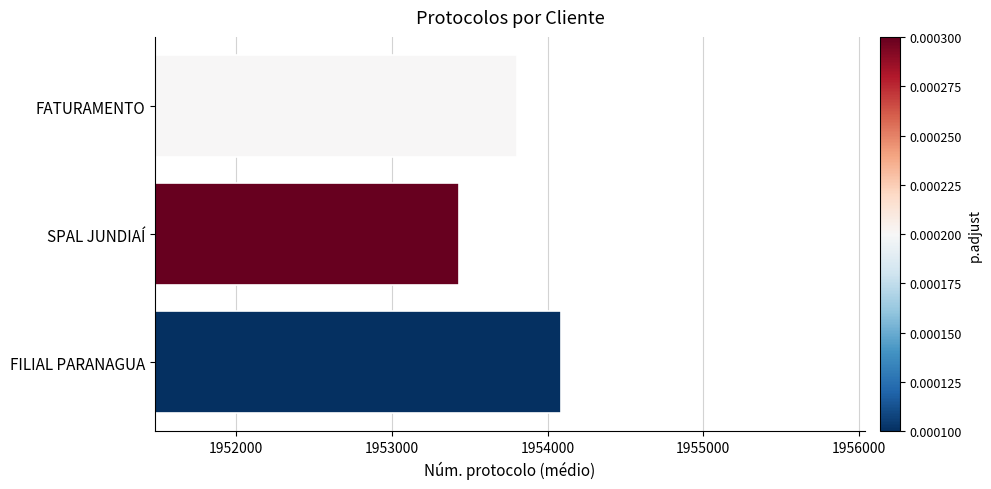

Count the number of categories in the chart.

3